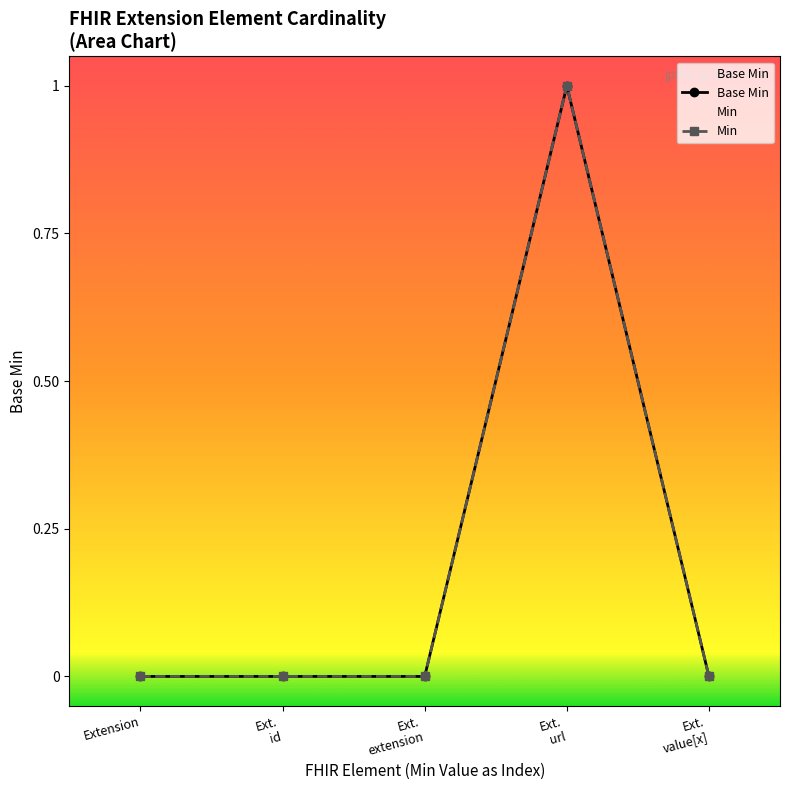

True or false: Min and Base Min intersect in this chart.

False